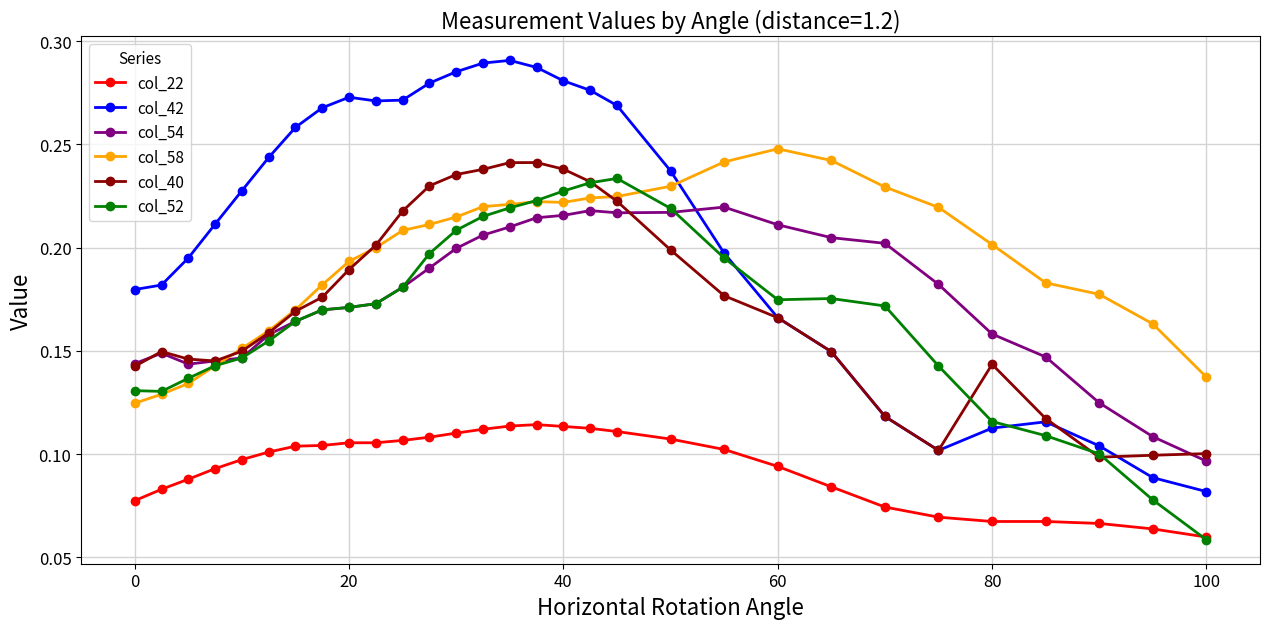

How many col_54 values are between 0 and 1?

30